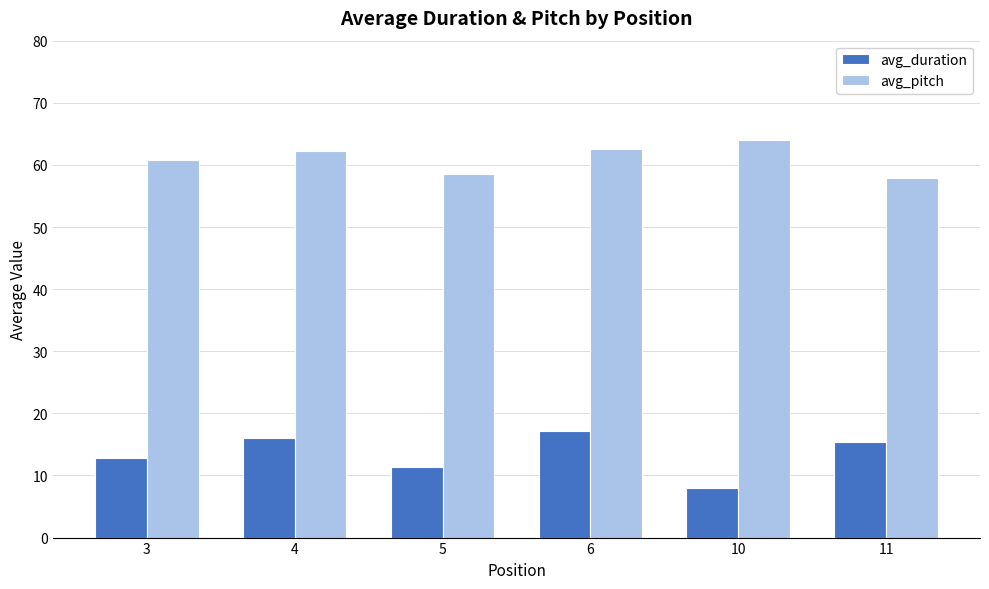

What is the sum of all avg_pitch values?

366.0